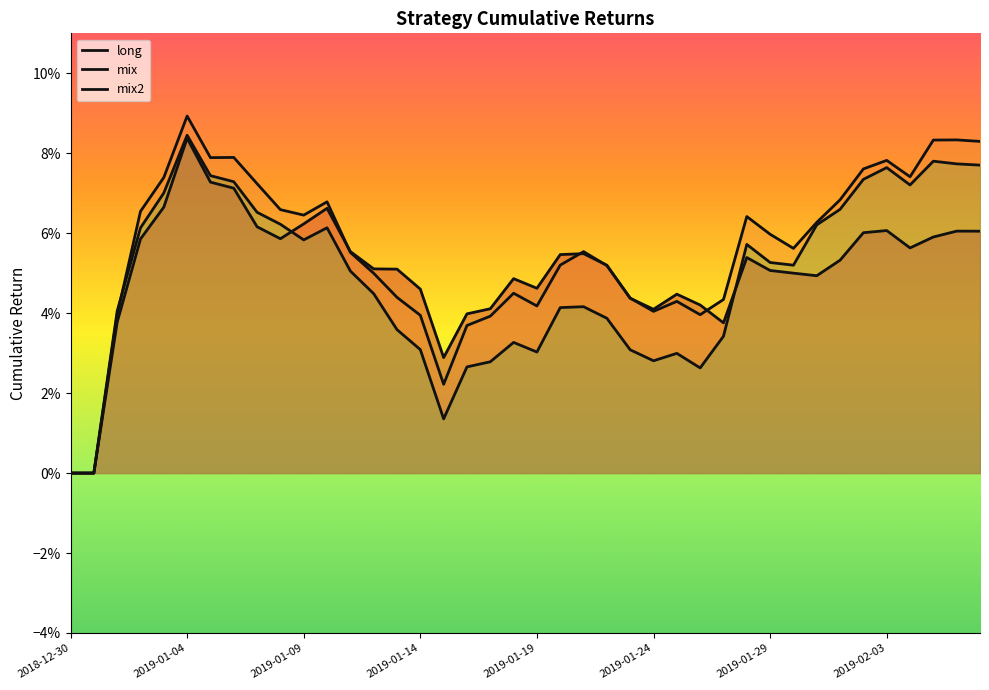

Which series has the widest spread of values?

mix